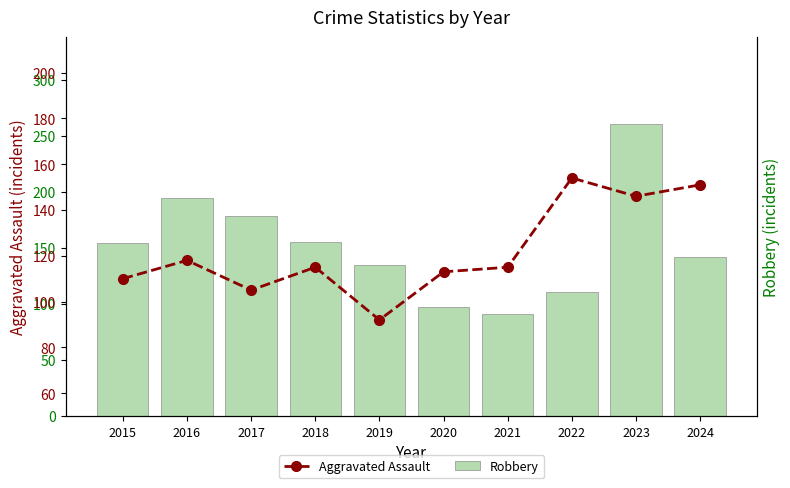

What is the difference between the maximum and minimum values in the Aggravated Assault series?

62